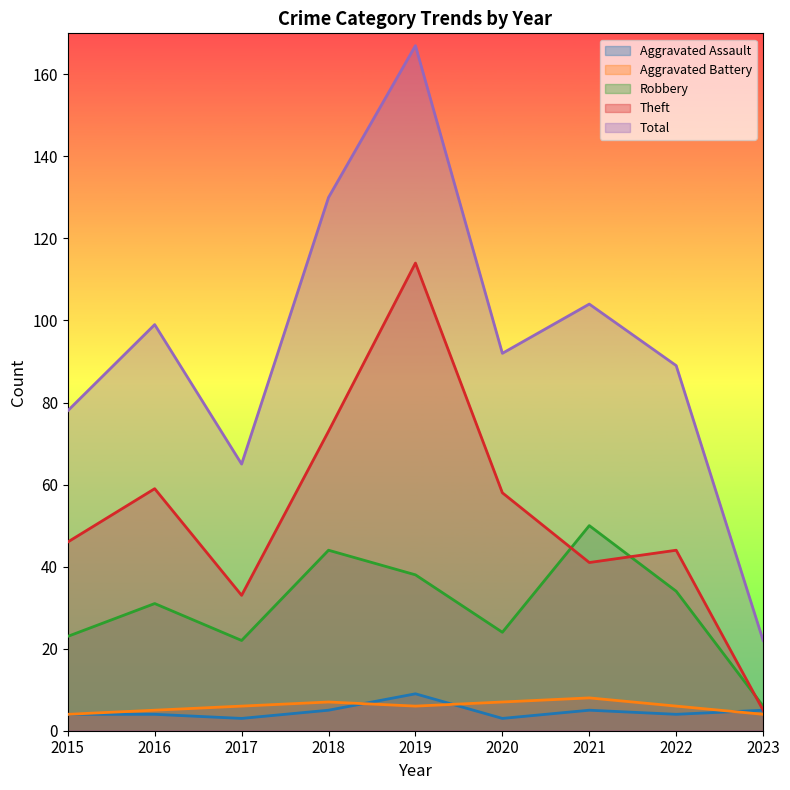

In Robbery, how many points are lower than both neighbors (excluding endpoints)?

2